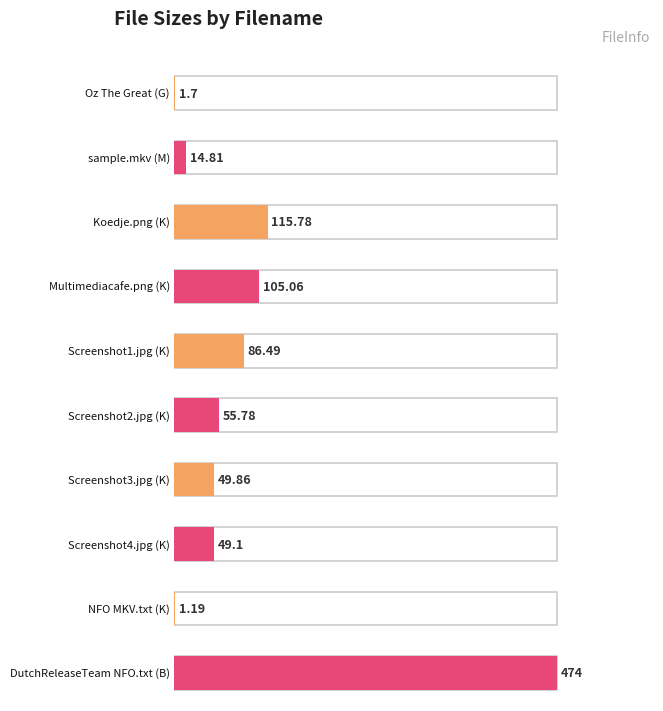

At which category does the chart reach its peak across all series?

DutchReleaseTeam NFO.txt (B)